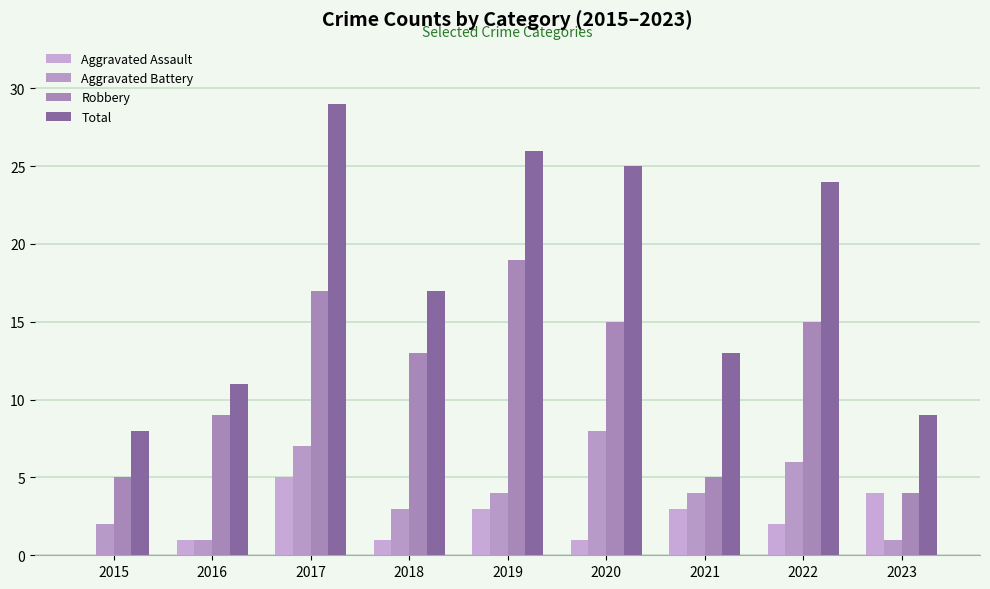

Is the value of Robbery at 2020 greater than the value of Total at 2020?

No